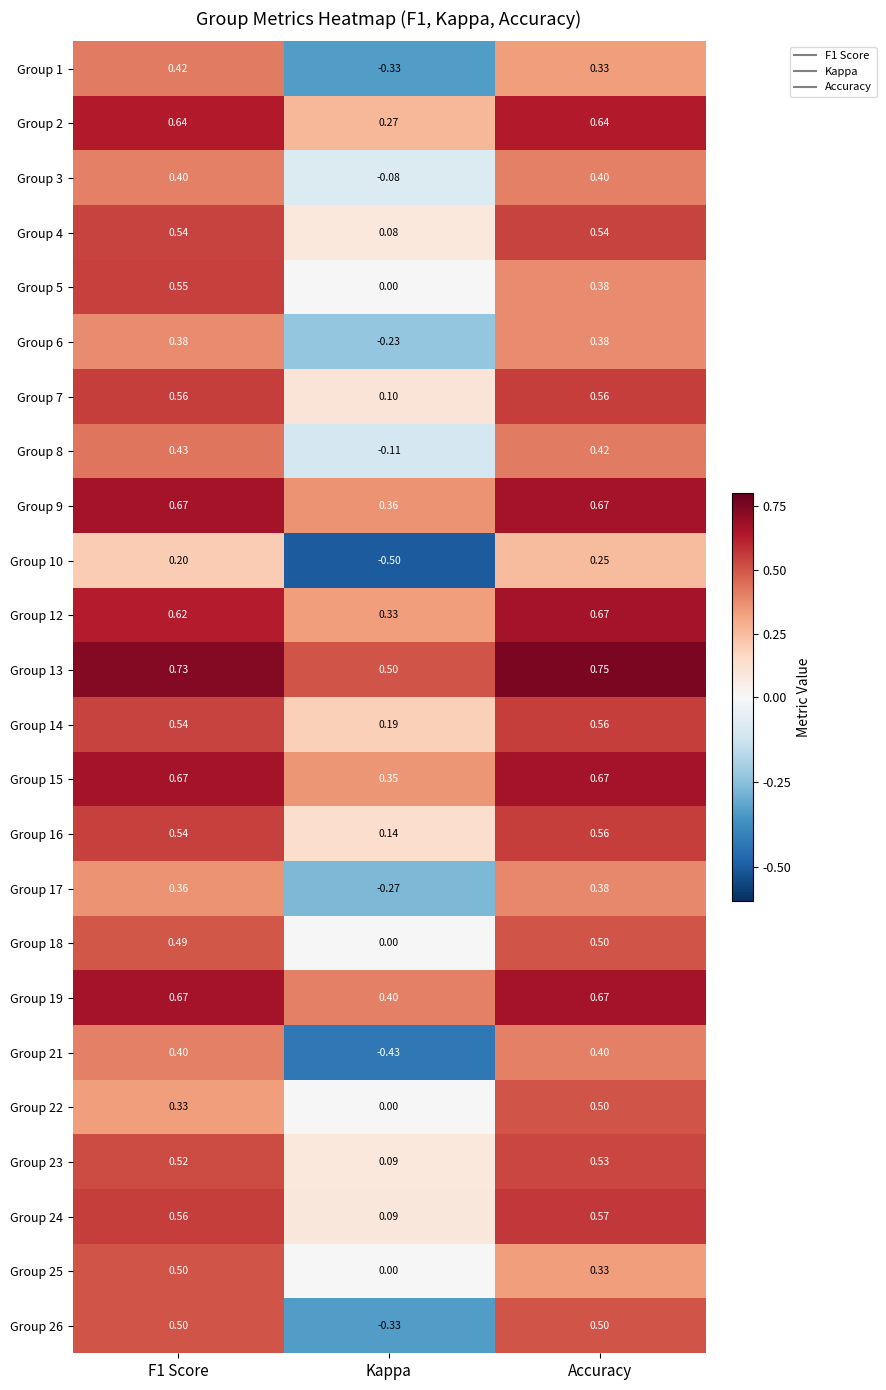

Where is Group 15 nearest to the value 0?

Kappa